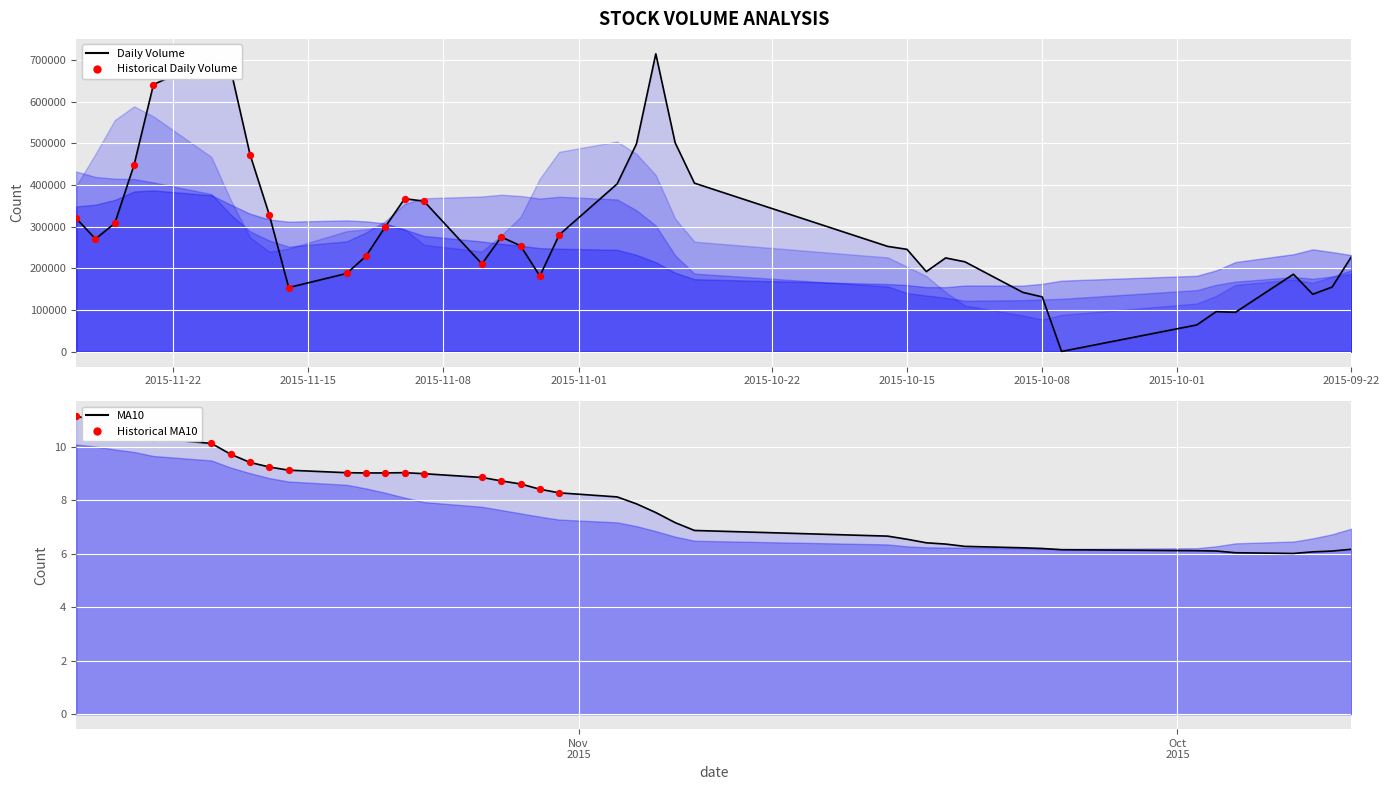

Which series has the largest total across all categories?

volume